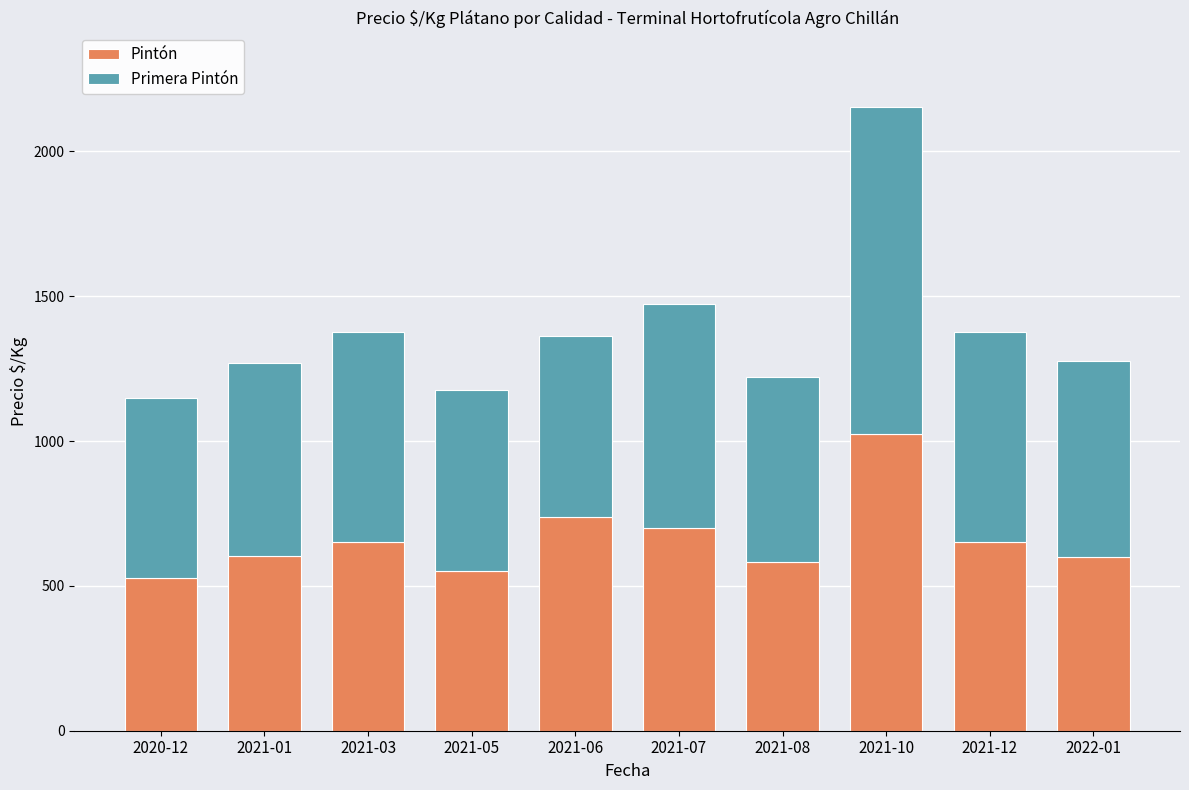

What is the lowest value of the Pintón series?

528